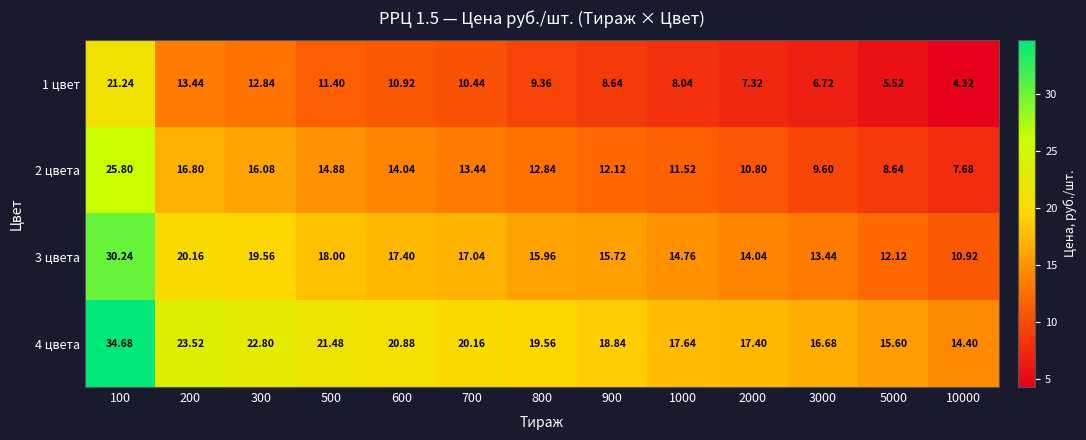

Is the value of 1 цвет at 800 greater than the value of 3 цвета at 900?

No